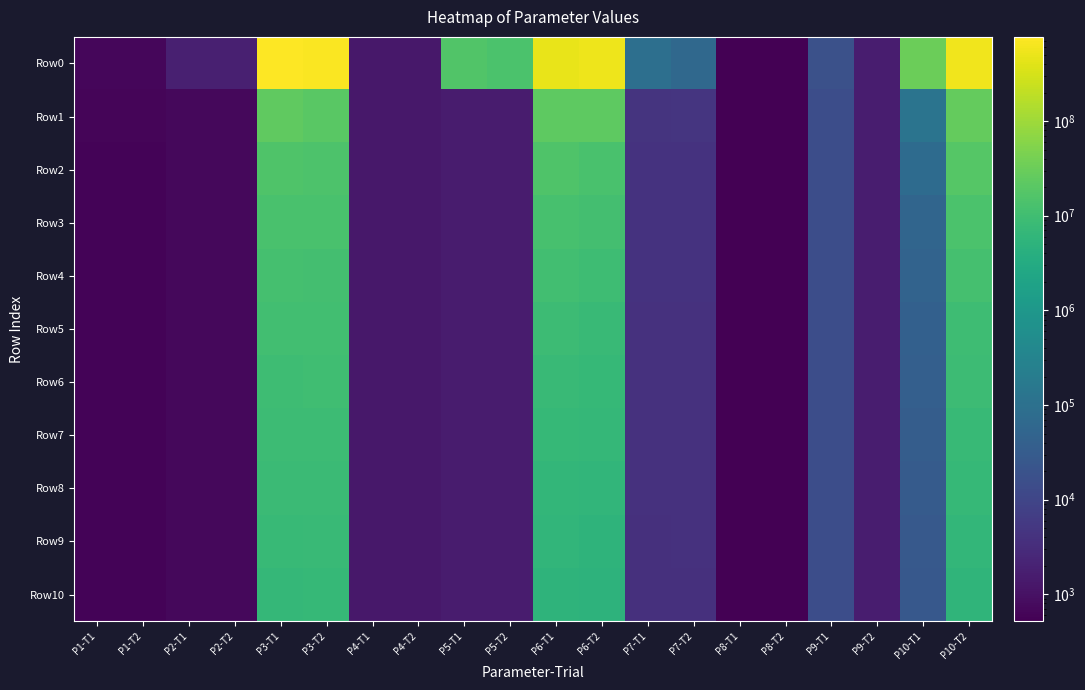

Reading right to left, list all the values displayed in this chart.

Row0: P10-T2=573297536.1	P10-T1=32127544.0	P9-T2=1623.8	P9-T1=17846.3	P8-T2=521.5	P8-T1=521.5	P7-T2=64189.1	P7-T1=92104.7	P6-T2=533912098.6	P6-T1=475342185.6	P5-T2=13830851.5	P5-T1=15996356.2	P4-T2=1308.0	P4-T1=1308.0	P3-T2=711523791.9	P3-T1=775876075.3	P2-T2=1791.3	P2-T1=1776.7	P1-T2=679.4	P1-T1=679.3
Row1: P10-T2=26248650.6	P10-T1=121381.8	P9-T2=1622.9	P9-T1=15292.9	P8-T2=521.3	P8-T1=521.3	P7-T2=4557.6	P7-T1=4445.3	P6-T2=22235068.2	P6-T1=23438665.3	P5-T2=1550.5	P5-T1=1563.0	P4-T2=1300.7	P4-T1=1300.8	P3-T2=20699911.0	P3-T1=23585854.4	P2-T2=702.5	P2-T1=702.6	P1-T2=629.3	P1-T1=629.1
Row2: P10-T2=18605719.8	P10-T1=73183.8	P9-T2=1622.8	P9-T1=15101.7	P8-T2=521.2	P8-T1=521.2	P7-T2=4294.2	P7-T1=4290.1	P6-T2=12859996.4	P6-T1=15775584.0	P5-T2=1537.6	P5-T1=1536.6	P4-T2=1300.6	P4-T1=1300.7	P3-T2=15030068.5	P3-T1=15754204.4	P2-T2=700.6	P2-T1=700.6	P1-T2=609.7	P1-T1=609.5
Row3: P10-T2=13570928.9	P10-T1=54483.1	P9-T2=1622.7	P9-T1=15028.5	P8-T2=521.2	P8-T1=521.2	P7-T2=4191.3	P7-T1=4160.5	P6-T2=10841169.5	P6-T1=12285542.5	P5-T2=1535.5	P5-T1=1534.4	P4-T2=1300.6	P4-T1=1300.7	P3-T2=12933238.3	P3-T1=12964268.9	P2-T2=700.0	P2-T1=700.0	P1-T2=603.8	P1-T1=603.5
Row4: P10-T2=11444656.6	P10-T1=47567.5	P9-T2=1622.6	P9-T1=14940.9	P8-T2=521.2	P8-T1=521.2	P7-T2=4107.5	P7-T1=4079.3	P6-T2=9167182.6	P6-T1=10379939.4	P5-T2=1534.5	P5-T1=1533.3	P4-T2=1300.6	P4-T1=1300.7	P3-T2=10963968.8	P3-T1=11757218.3	P2-T2=700.0	P2-T1=700.0	P1-T2=601.8	P1-T1=601.7
Row5: P10-T2=9618753.6	P10-T1=41359.3	P9-T2=1622.6	P9-T1=14832.4	P8-T2=521.2	P8-T1=521.2	P7-T2=4033.0	P7-T1=4031.1	P6-T2=7880500.5	P6-T1=9039718.5	P5-T2=1534.3	P5-T1=1532.7	P4-T2=1300.6	P4-T1=1300.6	P3-T2=10321311.3	P3-T1=10270190.1	P2-T2=700.0	P2-T1=700.0	P1-T2=601.2	P1-T1=601.1
Row6: P10-T2=8764098.6	P10-T1=38522.1	P9-T2=1622.6	P9-T1=14769.5	P8-T2=521.2	P8-T1=521.2	P7-T2=3940.3	P7-T1=3976.8	P6-T2=7265322.5	P6-T1=8064938.9	P5-T2=1533.8	P5-T1=1532.2	P4-T2=1300.6	P4-T1=1300.6	P3-T2=9918034.9	P3-T1=9181743.8	P2-T2=700.0	P2-T1=700.0	P1-T2=601.1	P1-T1=601.0
Row7: P10-T2=7607071.9	P10-T1=34505.0	P9-T2=1622.6	P9-T1=14700.7	P8-T2=521.2	P8-T1=521.2	P7-T2=3873.2	P7-T1=3960.6	P6-T2=6678089.0	P6-T1=7106540.6	P5-T2=1533.6	P5-T1=1531.4	P4-T2=1300.5	P4-T1=1300.6	P3-T2=9126701.7	P3-T1=8644772.2	P2-T2=700.0	P2-T1=700.0	P1-T2=601.0	P1-T1=600.9
Row8: P10-T2=7087248.1	P10-T1=30049.5	P9-T2=1622.5	P9-T1=14652.2	P8-T2=521.2	P8-T1=521.2	P7-T2=3857.6	P7-T1=3907.5	P6-T2=6145817.7	P6-T1=6466944.9	P5-T2=1533.5	P5-T1=1531.3	P4-T2=1300.5	P4-T1=1300.6	P3-T2=8276803.0	P3-T1=8360290.4	P2-T2=700.0	P2-T1=700.0	P1-T2=601.0	P1-T1=600.9
Row9: P10-T2=6341163.0	P10-T1=28069.2	P9-T2=1622.5	P9-T1=14636.3	P8-T2=521.2	P8-T1=521.2	P7-T2=3848.2	P7-T1=3842.1	P6-T2=5495992.0	P6-T1=5931541.4	P5-T2=1533.3	P5-T1=1531.0	P4-T2=1300.5	P4-T1=1300.6	P3-T2=7889869.0	P3-T1=7460352.2	P2-T2=700.0	P2-T1=700.0	P1-T2=601.0	P1-T1=600.9
Row10: P10-T2=5823435.5	P10-T1=26160.5	P9-T2=1622.5	P9-T1=14627.4	P8-T2=521.2	P8-T1=521.2	P7-T2=3813.9	P7-T1=3803.1	P6-T2=5108930.5	P6-T1=5440380.7	P5-T2=1533.3	P5-T1=1530.9	P4-T2=1300.5	P4-T1=1300.6	P3-T2=7237988.1	P3-T1=6898874.8	P2-T2=700.0	P2-T1=700.0	P1-T2=601.0	P1-T1=600.9